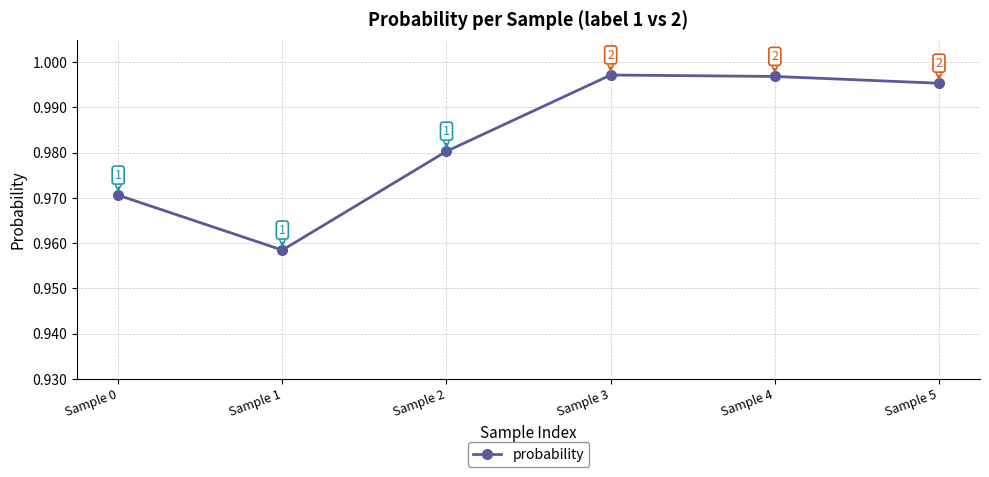

What is the minimum value shown in the chart?

1.0